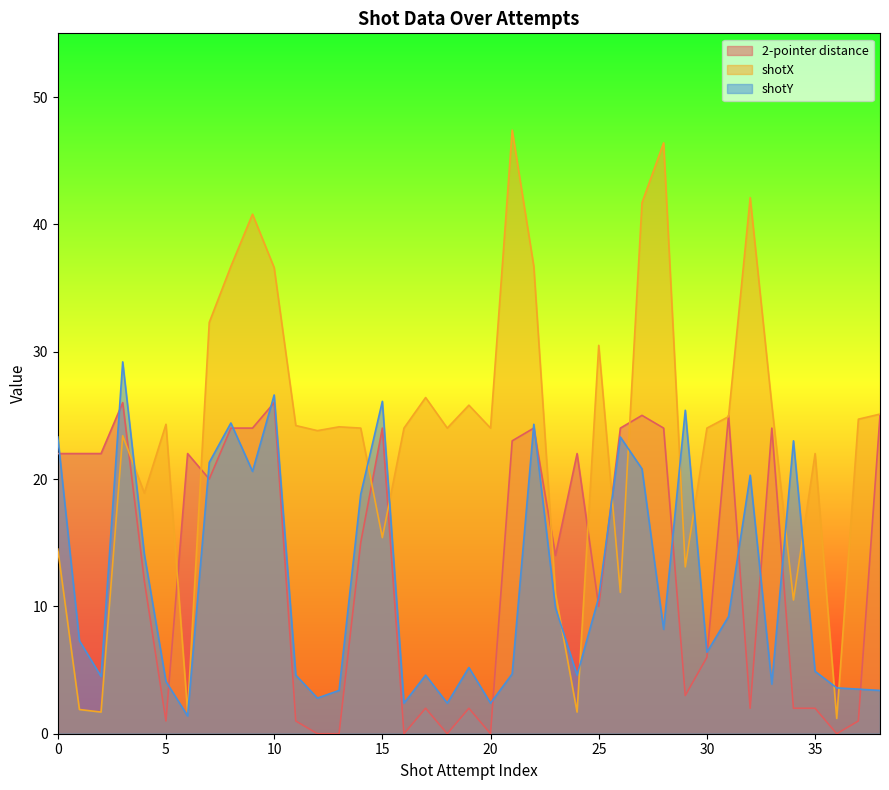

What is the value of the 2-pointer distance point at the 24th from the left?

14.0